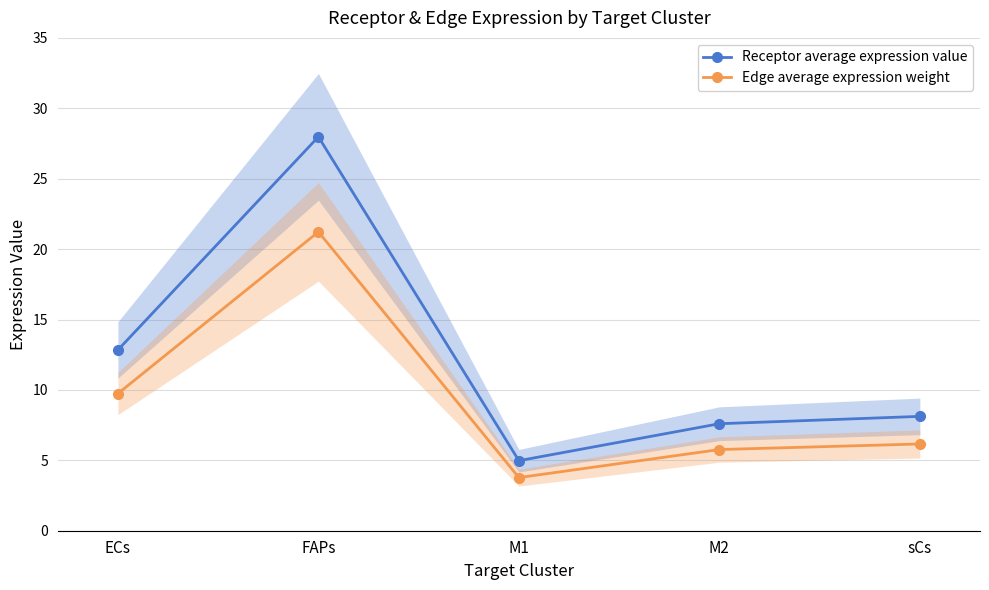

What is the difference between the highest and lowest values at sCs?

2.0